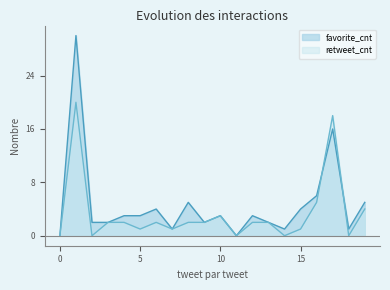

At which label does favorite_cnt first exceed 3?

1